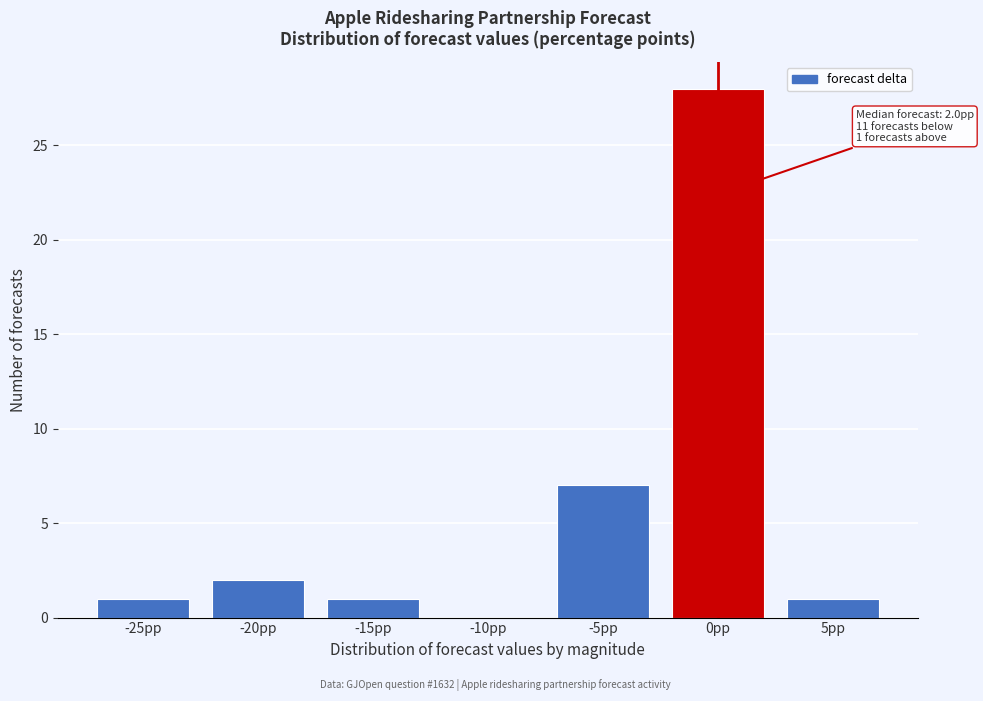

Reading left to right, list all the values displayed in this chart.

-25pp=1	-20pp=2	-15pp=1	-10pp=0	-5pp=7	0pp=28	5pp=1